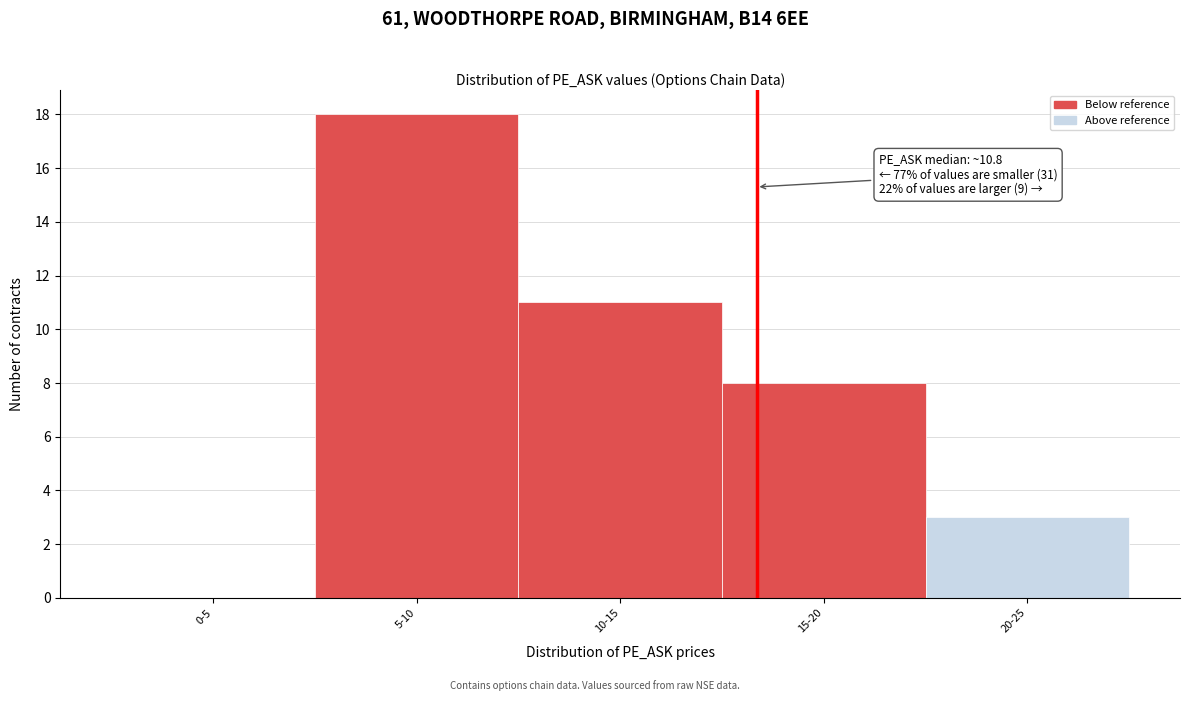

Reading left to right, extract all data points from this chart.

0-5=0	5-10=18	10-15=11	15-20=8	20-25=3